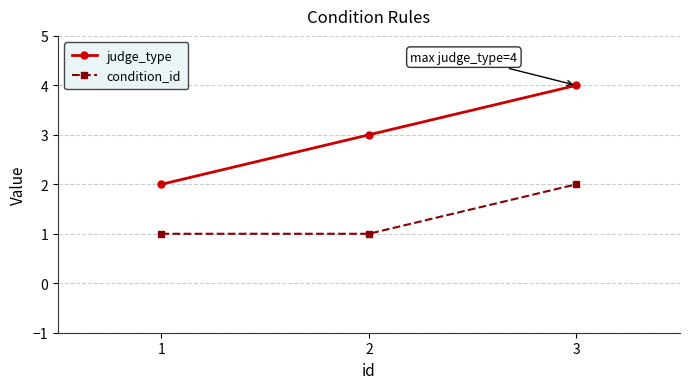

True or false: condition_id has a value of 2 at 3.

True